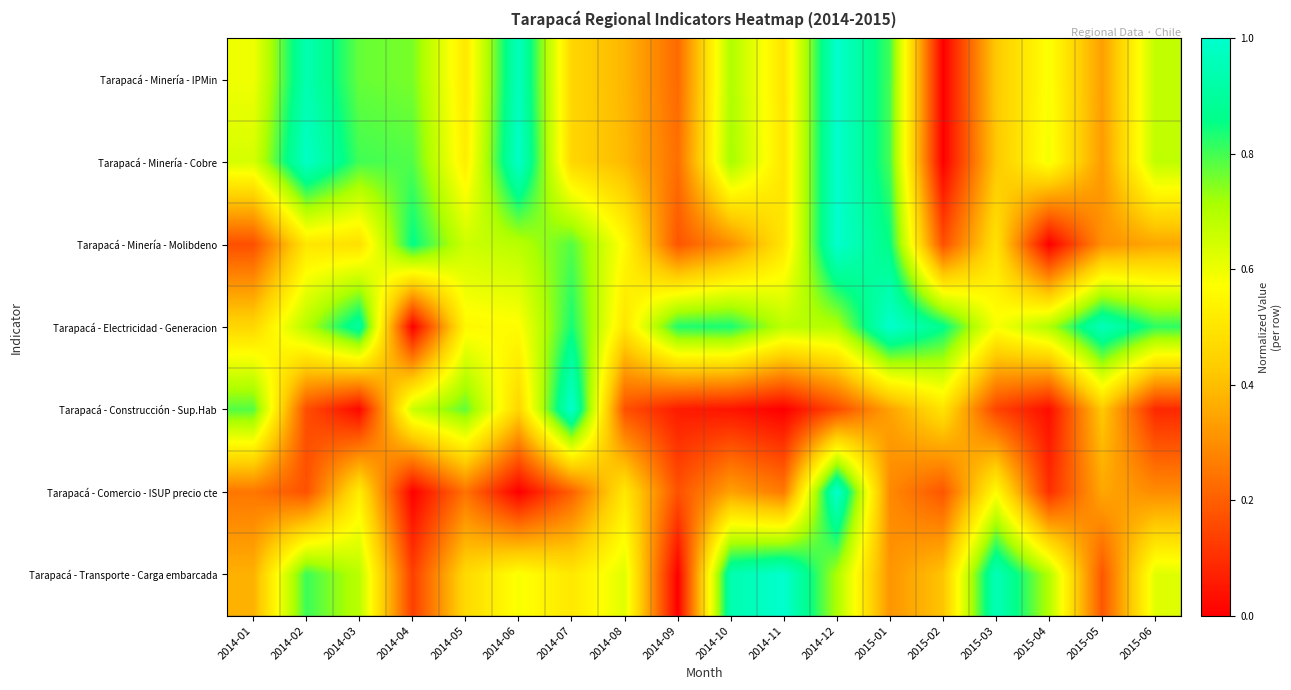

At which category is the sum across all series the highest?

2014-12